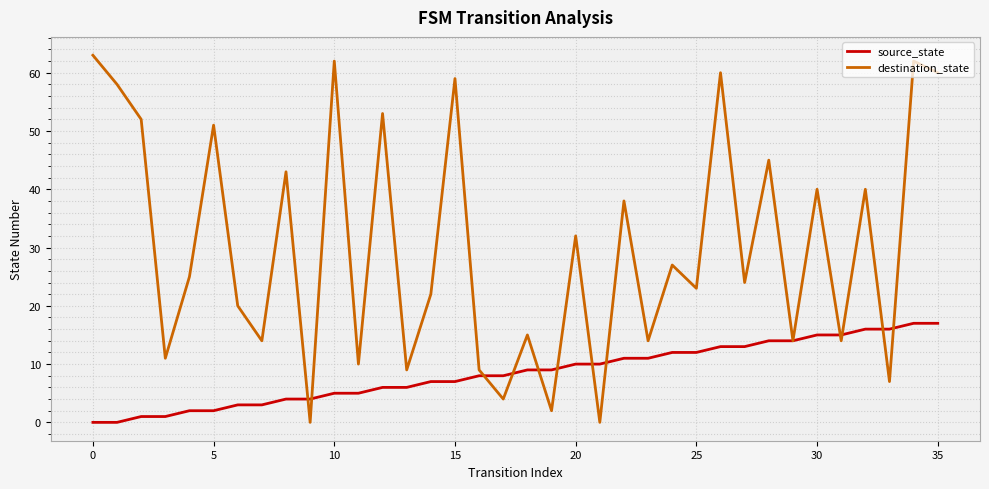

Rank the series by their maximum value, from lowest to highest.

source_state, destination_state